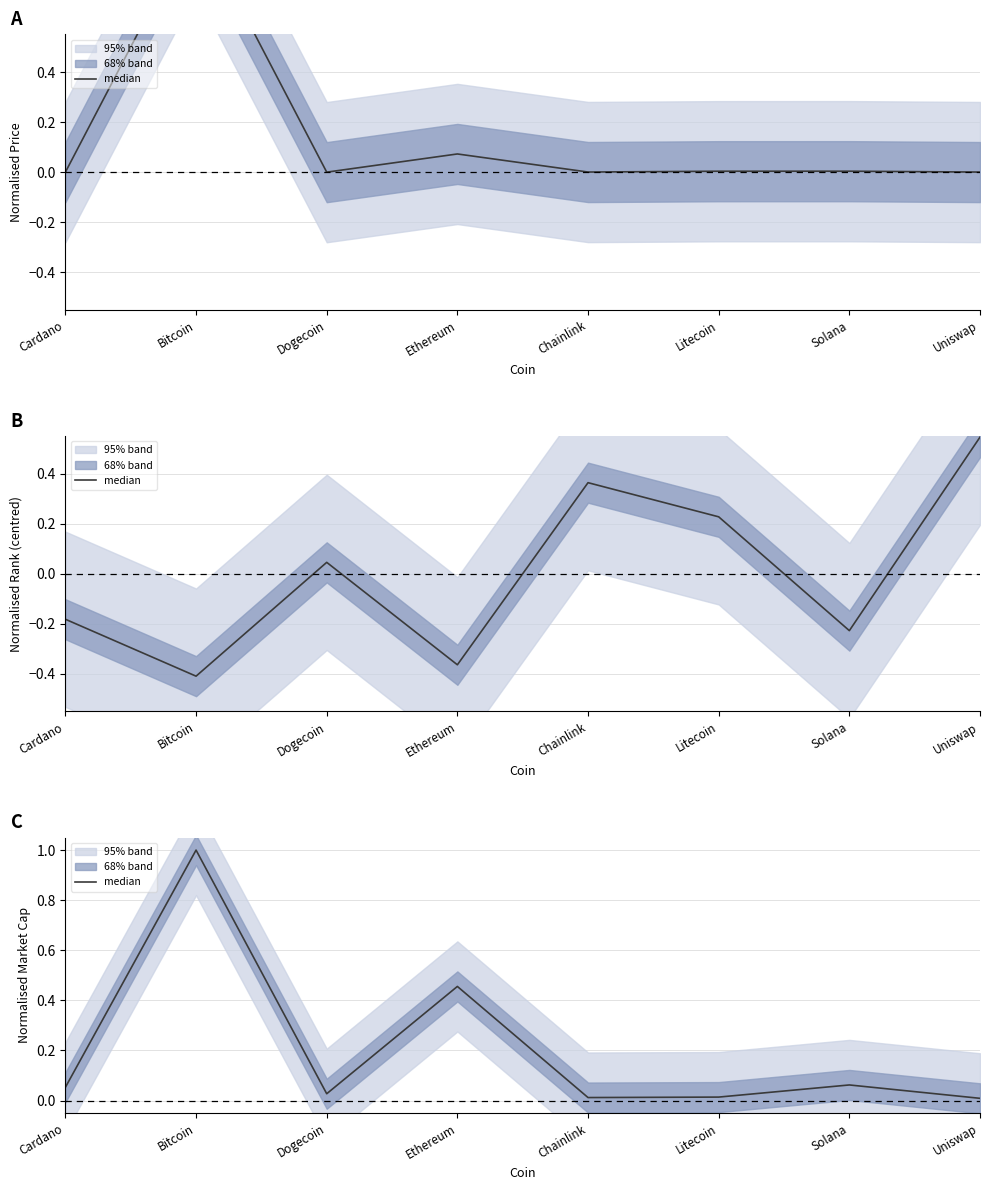

At which label is the value closest to 0?

Uniswap